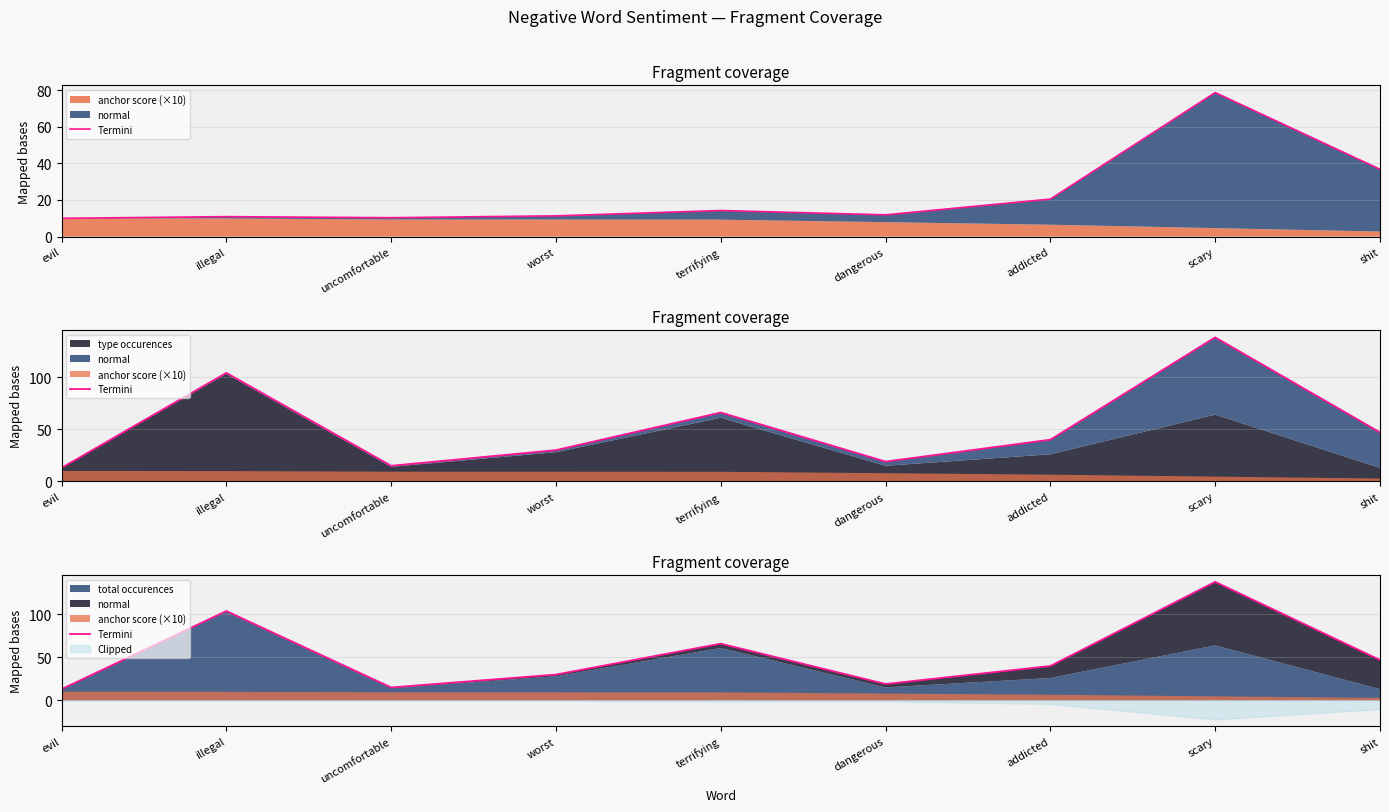

At which category does the data reach its first local valley?

uncomfortable